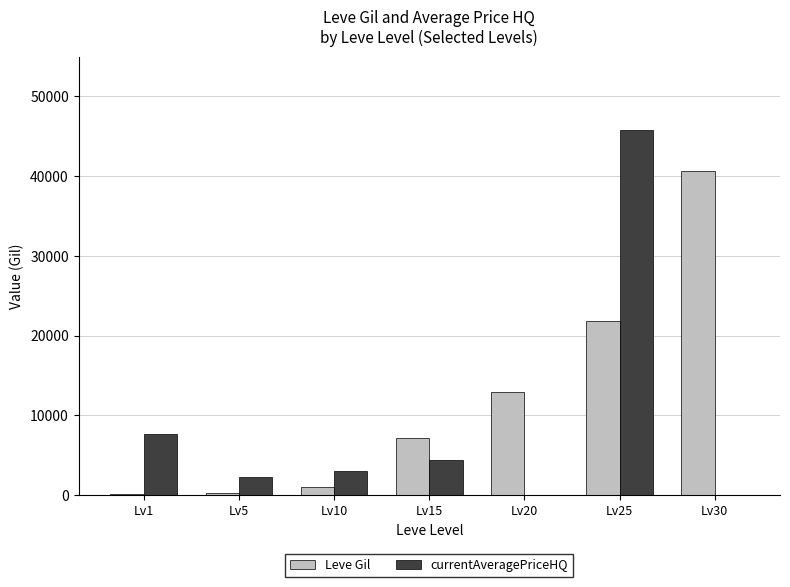

The value of currentAveragePriceHQ at Lv25 is 24582.1. True or false?

False